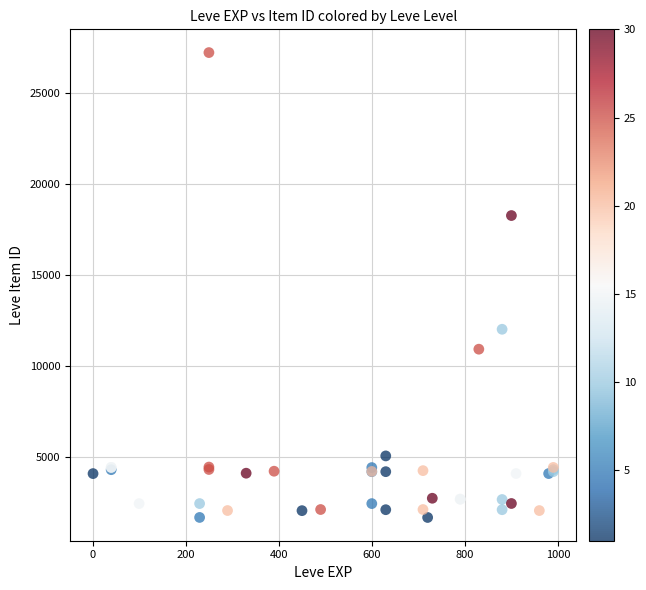

What Y value in the scatter plot is closest to 14448?

12018